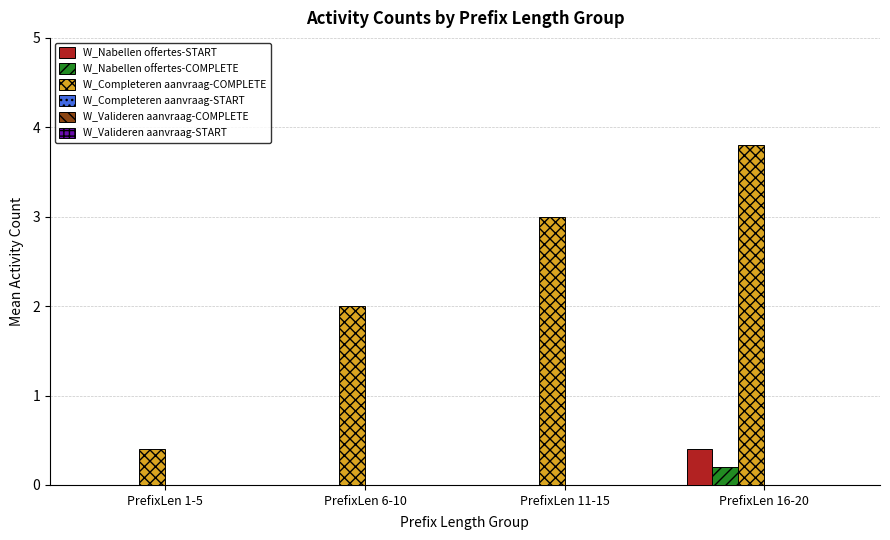

Which series has the largest total across all categories?

W_Completeren aanvraag-COMPLETE